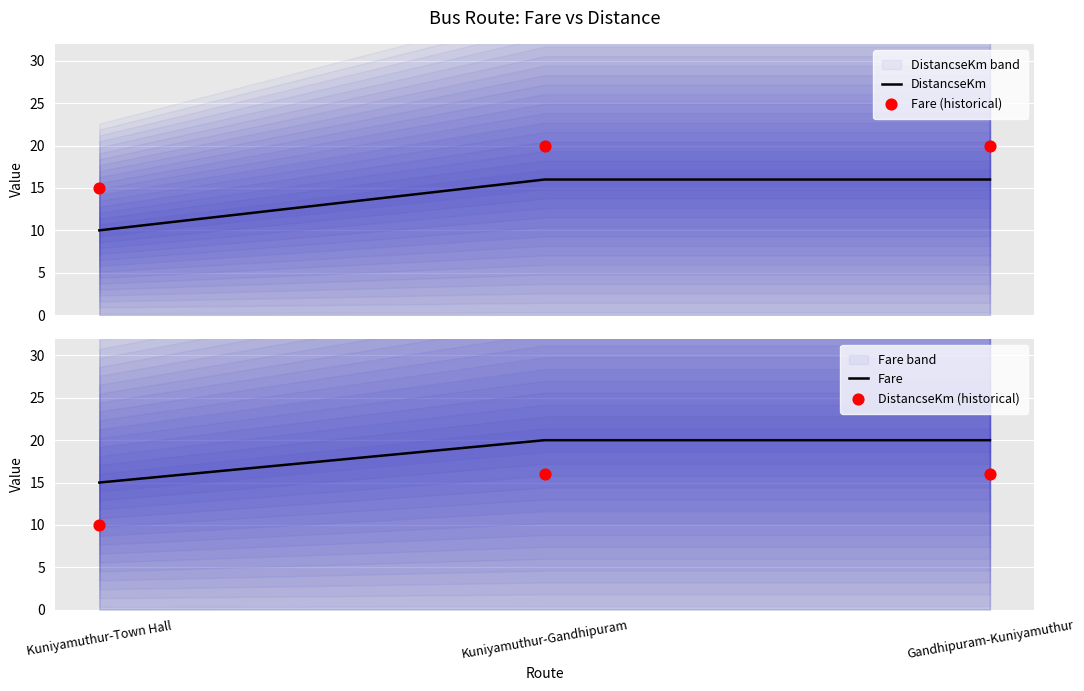

Which series reaches the maximum Y coordinate?

Fare (historical)